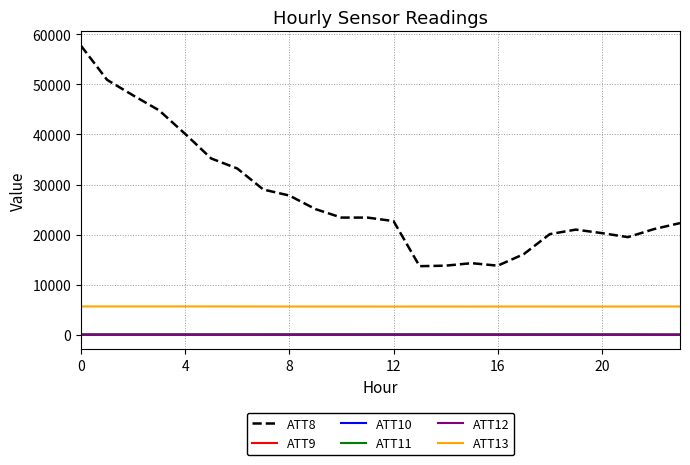

What is the greatest value displayed?

57700.0